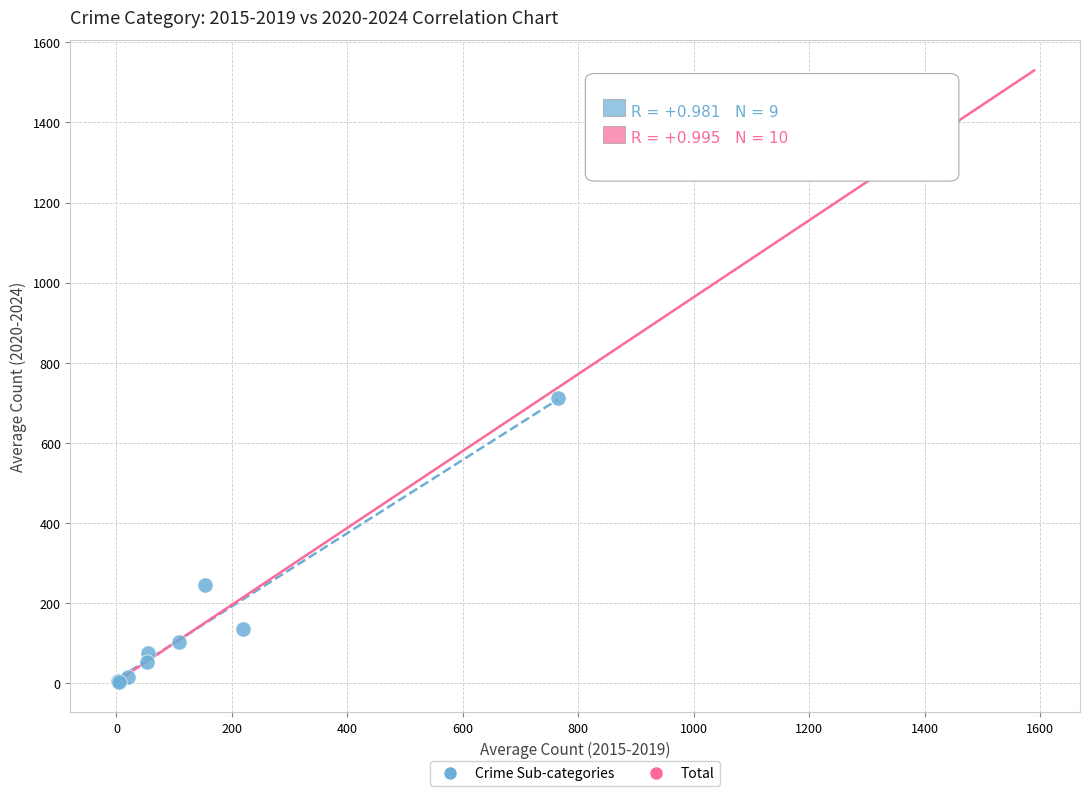

What are all the series names shown in the legend?

Crime Sub-categories, Total